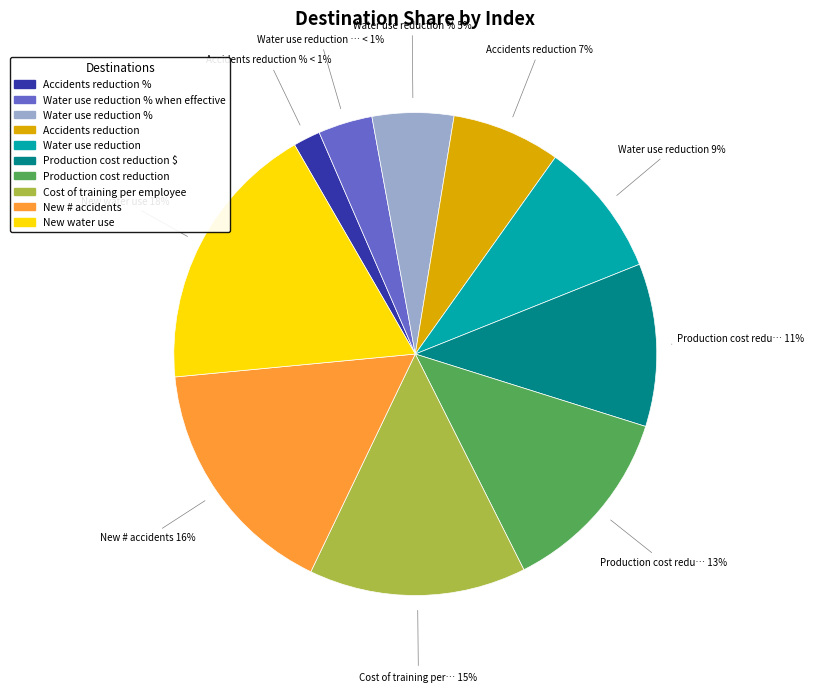

What portion of the pie excludes Accidents reduction?

93.3%